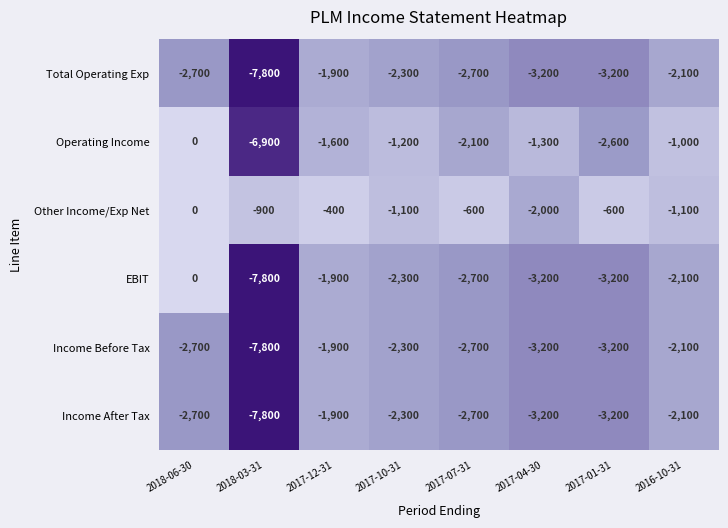

Is it true that EBIT equals -2114 at 2017-04-30?

False